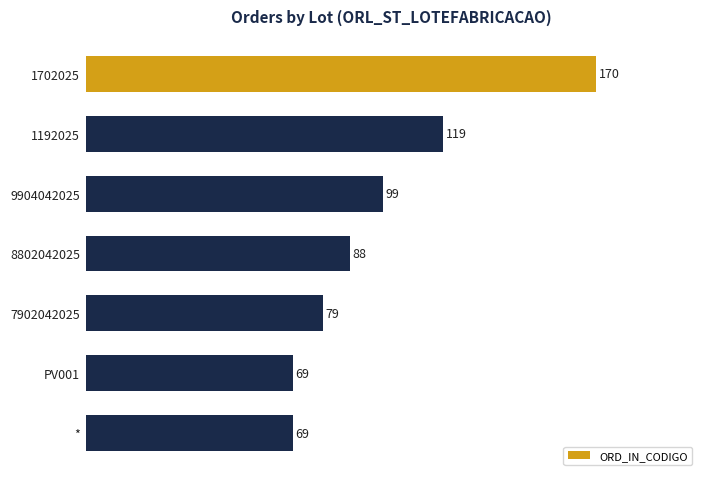

Approximately how many times larger is the value at 9904042025 compared to 8802042025?

1.1